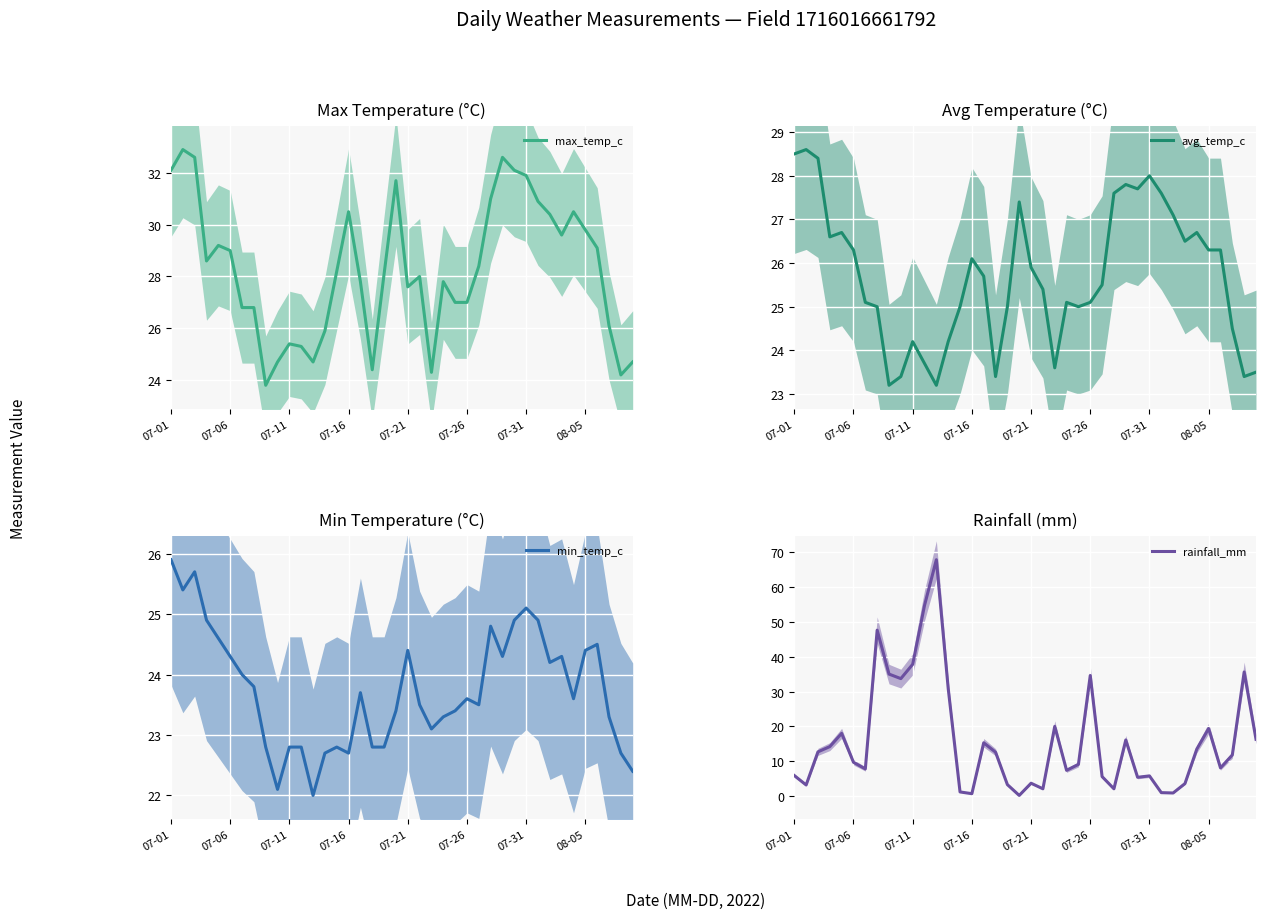

What is the difference between the second highest and minimum values in the min_temp_c series?

3.7